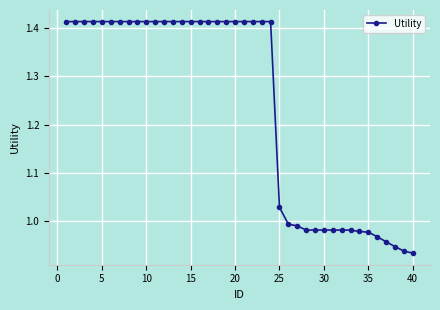

What is the difference between the second highest and minimum values?

0.5